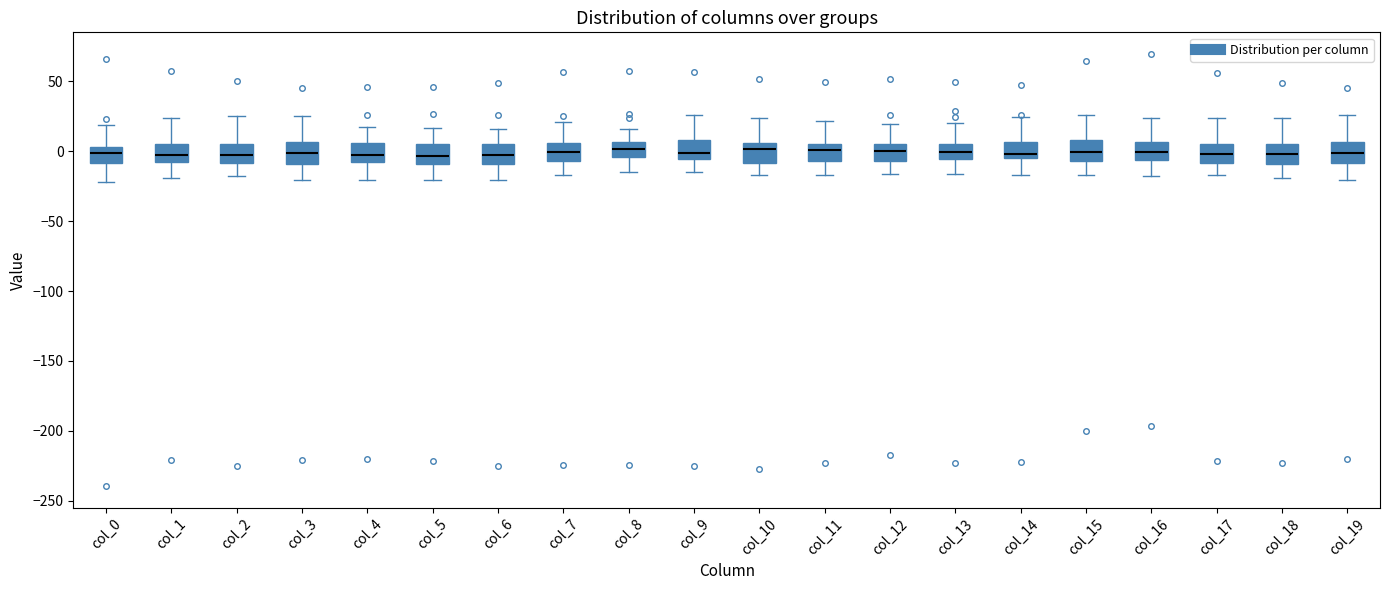

Reading left to right, transcribe this box plot: for each box, give where its median line is, the range the box spans, and where its two whiskers end, as read against the y-axis. The values are not printed on the chart, so give them approximately, as read against the axis.

col_0: median 0, box -10 to 5, whiskers -20 to 20
col_1: median 0, box -10 to 5, whiskers -20 to 25
col_2: median 0, box -10 to 5, whiskers -20 to 25
col_3: median 0, box -10 to 5, whiskers -20 to 25
col_4: median -5, box -10 to 5, whiskers -20 to 15
col_5: median -5, box -10 to 5, whiskers -20 to 15
col_6: median -5, box -10 to 5, whiskers -20 to 15
col_7: median 0, box -5 to 5, whiskers -15 to 20
col_8: median 0, box -5 to 5, whiskers -15 to 15
col_9: median 0, box -5 to 10, whiskers -15 to 25
col_10: median 0, box -10 to 5, whiskers -15 to 25
col_11: median 0, box -5 to 5, whiskers -15 to 20
col_12: median 0, box -5 to 5, whiskers -15 to 20
col_13: median 0, box -5 to 5, whiskers -15 to 20
col_14: median 0, box -5 to 5, whiskers -15 to 25
col_15: median 0, box -5 to 10, whiskers -15 to 25
col_16: median 0, box -5 to 5, whiskers -20 to 25
col_17: median 0, box -10 to 5, whiskers -15 to 25
col_18: median 0, box -10 to 5, whiskers -20 to 25
col_19: median 0, box -10 to 5, whiskers -20 to 25